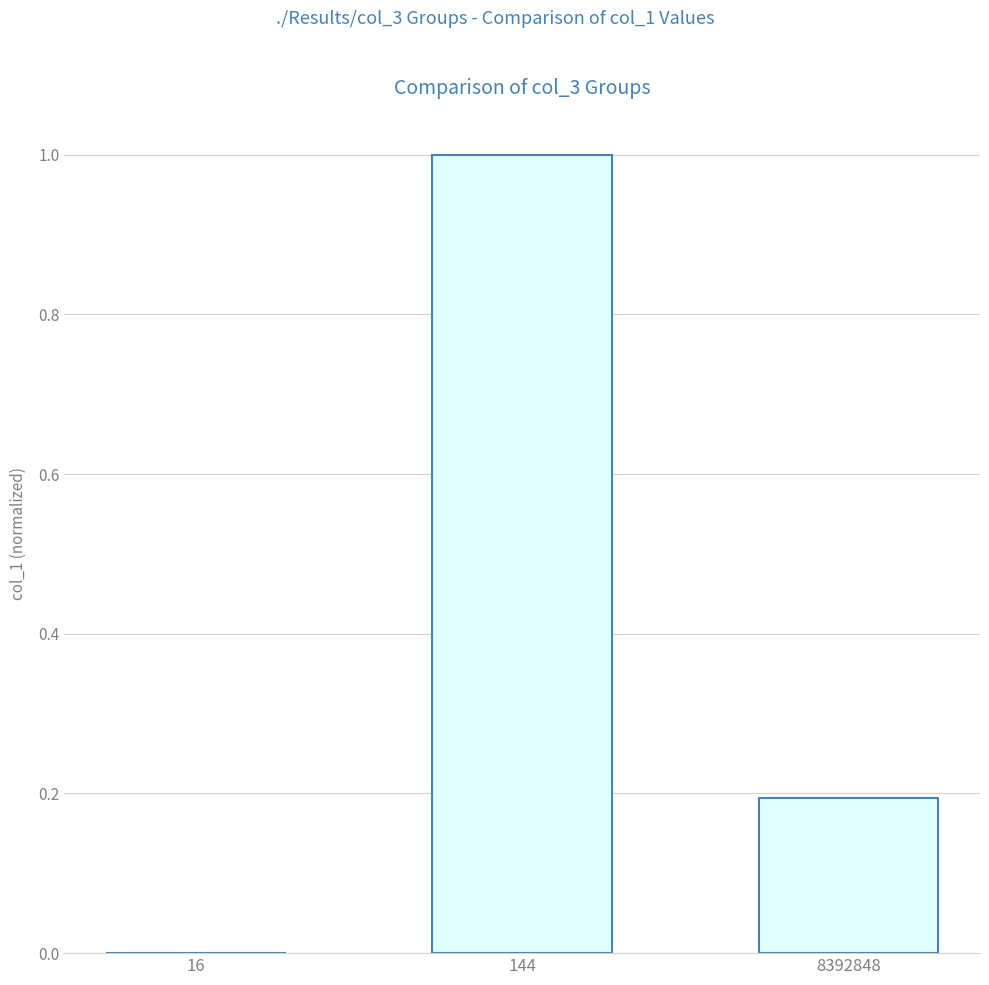

Is it true that the value at 8392848 is 0.2?

True